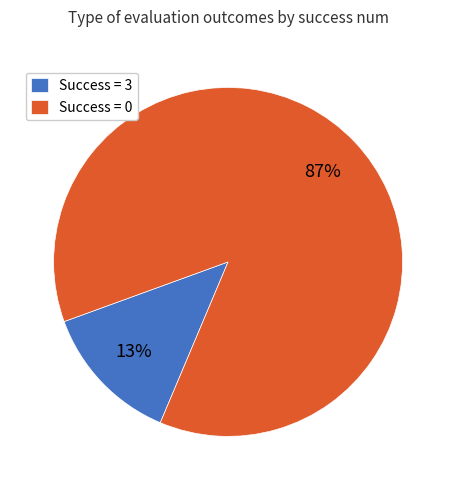

What is the smallest slice in the pie chart?

Success = 3